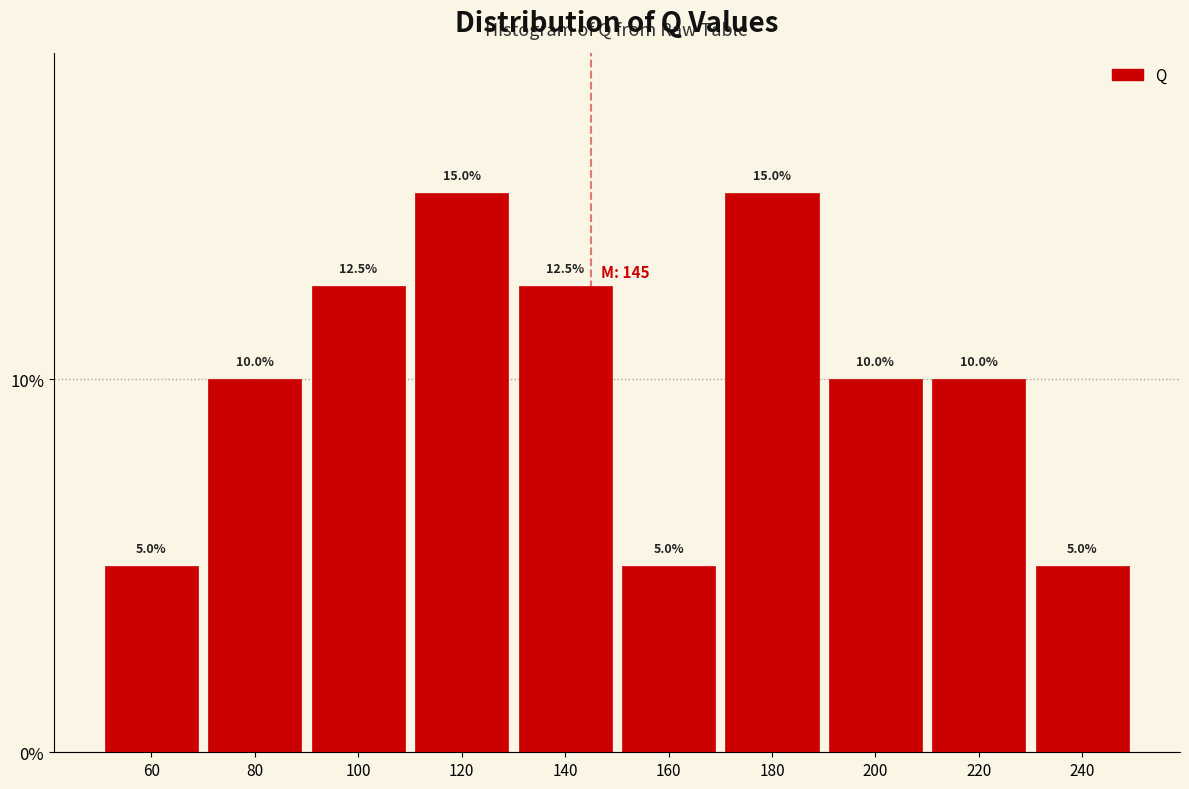

Reading left to right, list every bar in this chart as the range it spans on the x-axis followed by its height.

50 to 70: 5.0
70 to 90: 10.0
90 to 110: 12.5
110 to 130: 15.0
130 to 150: 12.5
150 to 170: 5.0
170 to 190: 15.0
190 to 210: 10.0
210 to 230: 10.0
230 to 250: 5.0